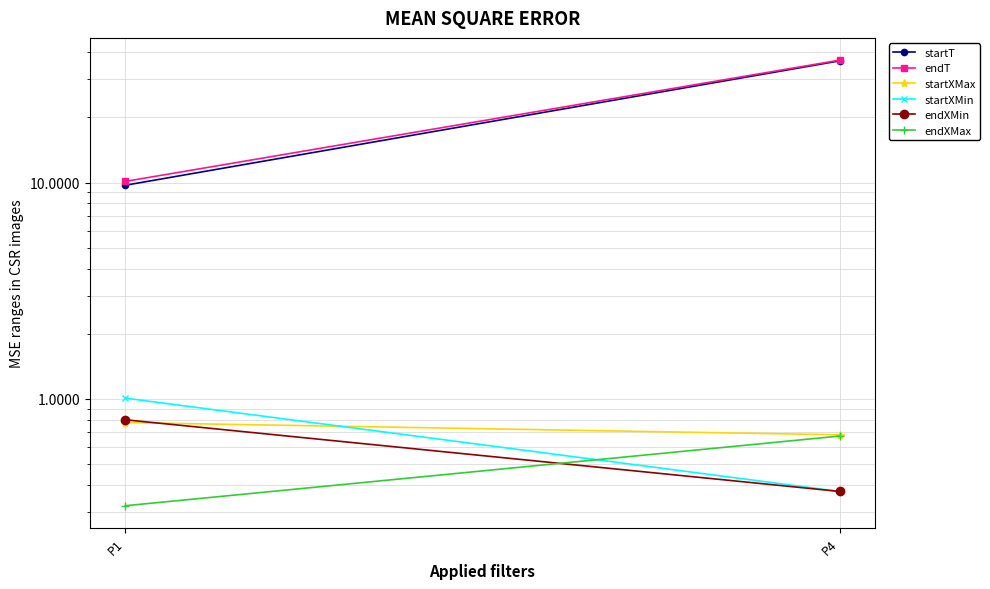

Between P1 and P4, which series saw the biggest shift?

startT